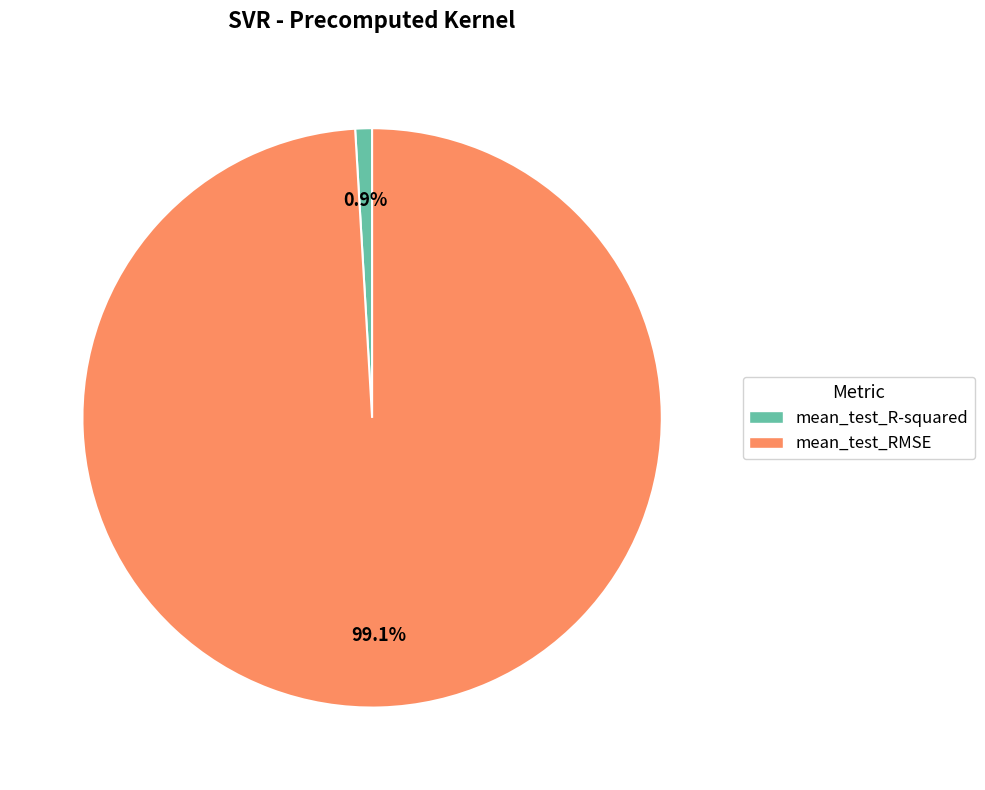

To the nearest percent, what is the combined percentage of mean_test_RMSE and mean_test_R-squared?

100%